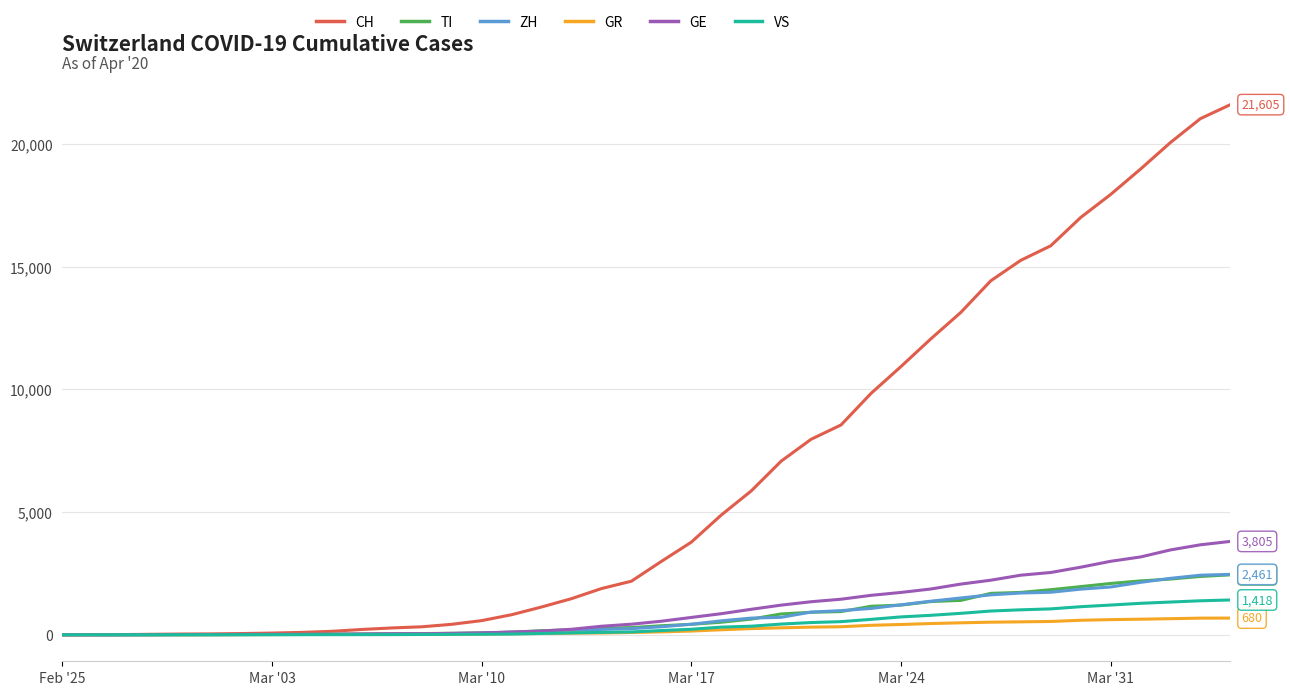

What is the maximum value for CH?

21605